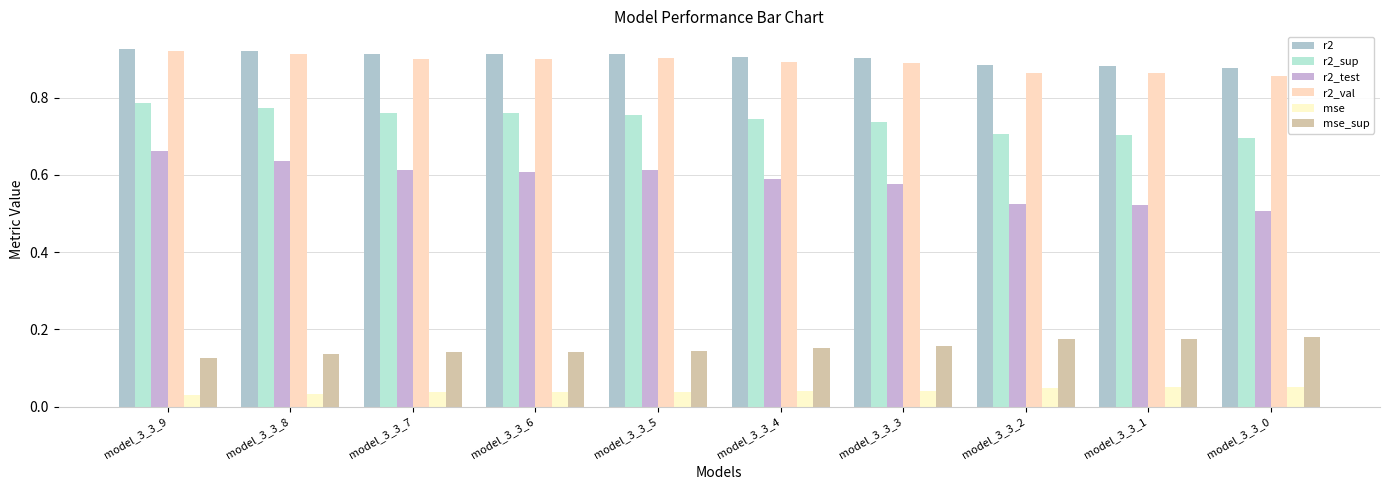

Reading left to right, what are all the values shown in this chart?

r2: model_3_3_9=0.9	model_3_3_8=0.9	model_3_3_7=0.9	model_3_3_6=0.9	model_3_3_5=0.9	model_3_3_4=0.9	model_3_3_3=0.9	model_3_3_2=0.9	model_3_3_1=0.9	model_3_3_0=0.9
r2_sup: model_3_3_9=0.8	model_3_3_8=0.8	model_3_3_7=0.8	model_3_3_6=0.8	model_3_3_5=0.8	model_3_3_4=0.7	model_3_3_3=0.7	model_3_3_2=0.7	model_3_3_1=0.7	model_3_3_0=0.7
r2_test: model_3_3_9=0.7	model_3_3_8=0.6	model_3_3_7=0.6	model_3_3_6=0.6	model_3_3_5=0.6	model_3_3_4=0.6	model_3_3_3=0.6	model_3_3_2=0.5	model_3_3_1=0.5	model_3_3_0=0.5
r2_val: model_3_3_9=0.9	model_3_3_8=0.9	model_3_3_7=0.9	model_3_3_6=0.9	model_3_3_5=0.9	model_3_3_4=0.9	model_3_3_3=0.9	model_3_3_2=0.9	model_3_3_1=0.9	model_3_3_0=0.9
mse: model_3_3_9=0.0	model_3_3_8=0.0	model_3_3_7=0.0	model_3_3_6=0.0	model_3_3_5=0.0	model_3_3_4=0.0	model_3_3_3=0.0	model_3_3_2=0.0	model_3_3_1=0.1	model_3_3_0=0.1
mse_sup: model_3_3_9=0.1	model_3_3_8=0.1	model_3_3_7=0.1	model_3_3_6=0.1	model_3_3_5=0.1	model_3_3_4=0.2	model_3_3_3=0.2	model_3_3_2=0.2	model_3_3_1=0.2	model_3_3_0=0.2